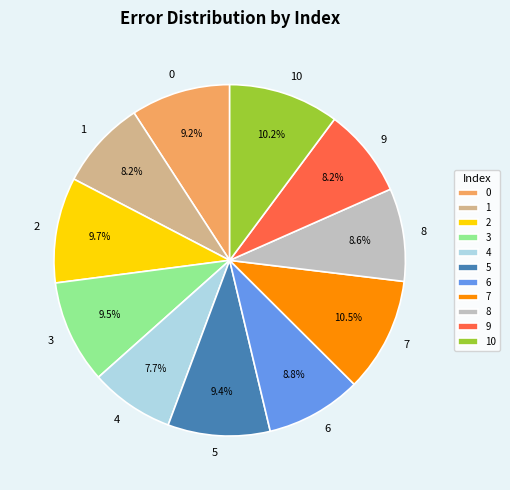

Combined, do 1 and 7 account for over 50%?

No